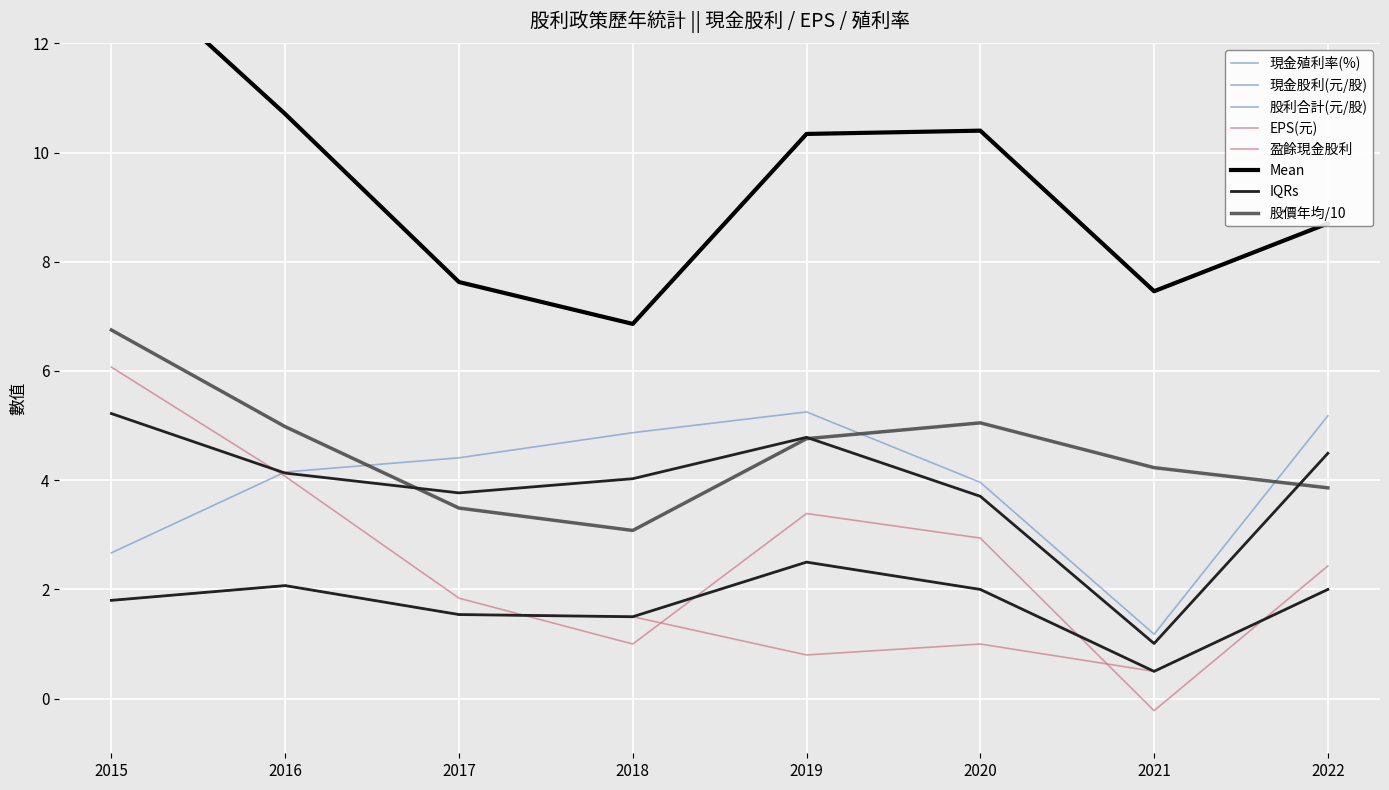

How many values in the 股利合計(元/股) series are below 2?

4